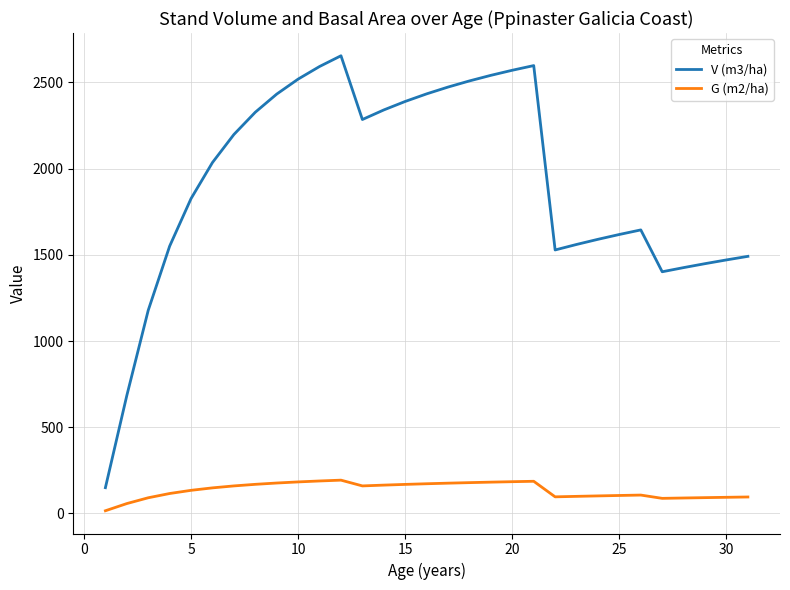

What is the maximum value for V (m3/ha)?

2654.4